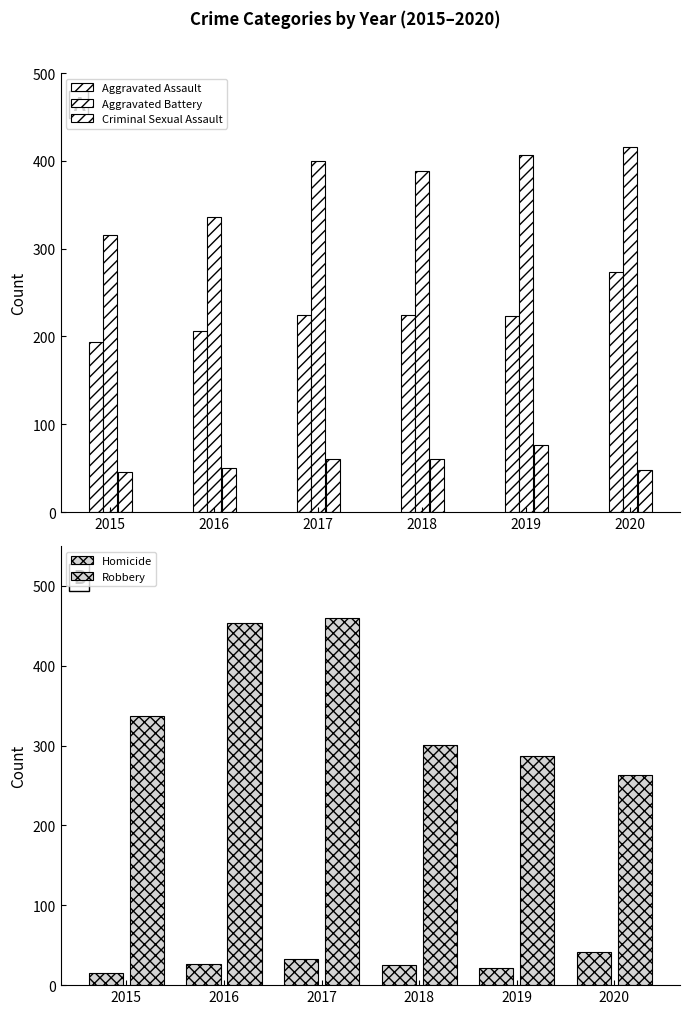

What is the minimum value for Criminal Sexual Assault?

46